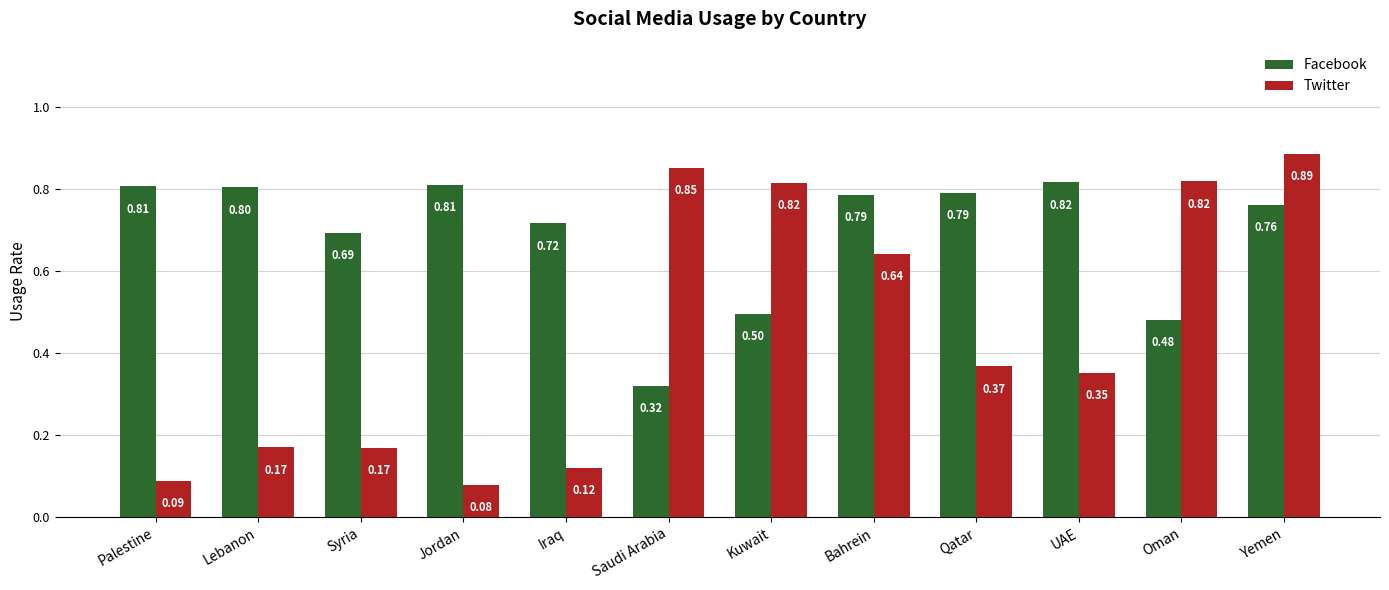

Which series has the widest spread of values?

Twitter